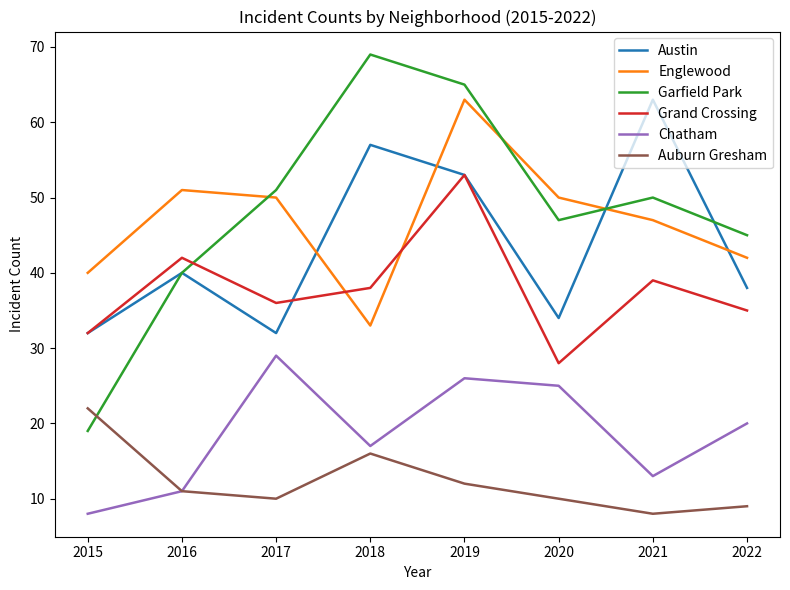

What is the smallest value displayed?

8